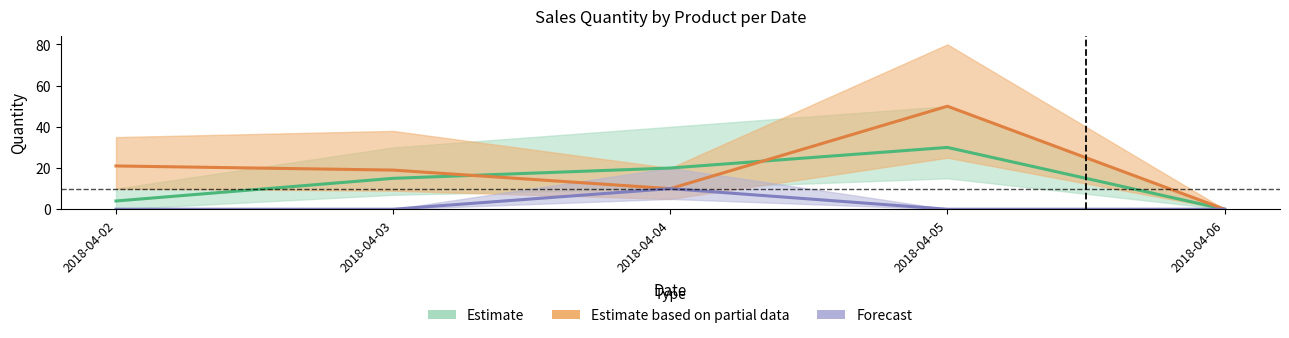

The Hepi Net series shows 0 at 2018-04-06. True or false?

True